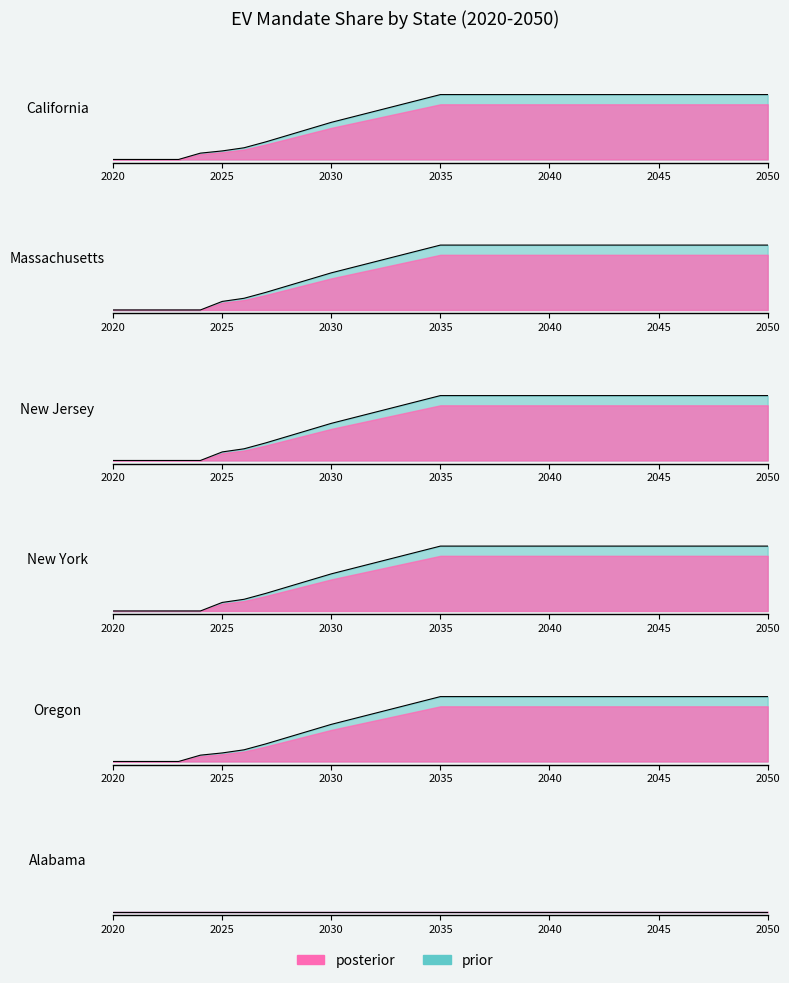

At which label is New York closest to 0?

2020